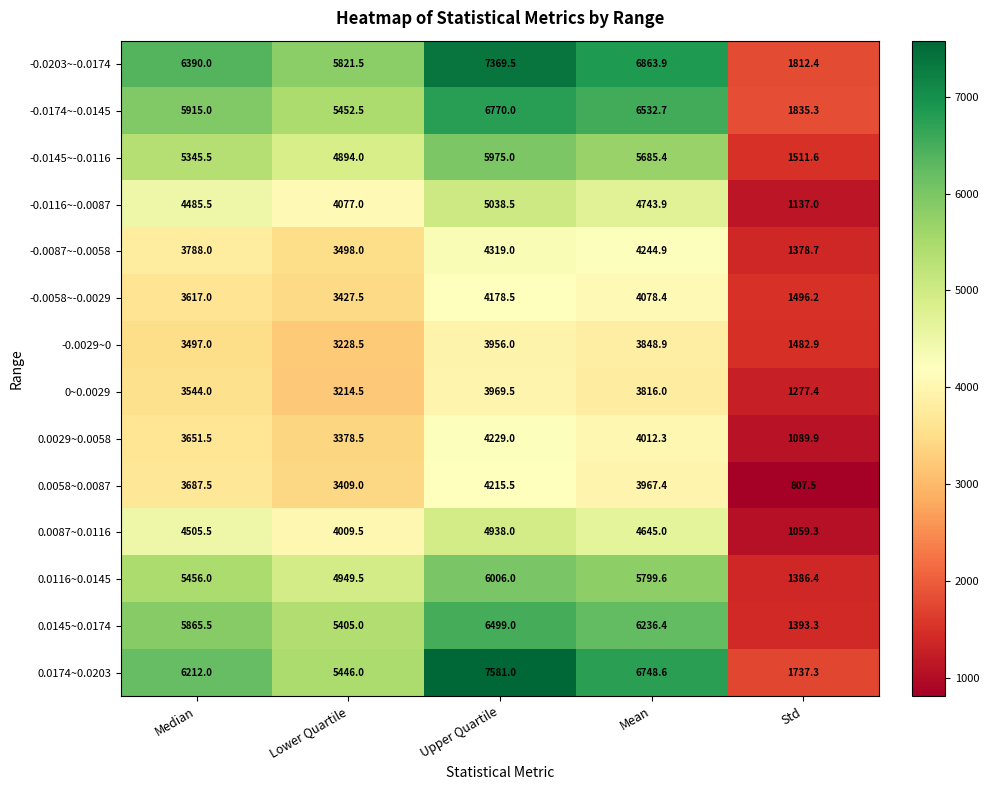

What is the difference between the second highest and minimum values in the 0.0174~0.0203 series?

5011.3